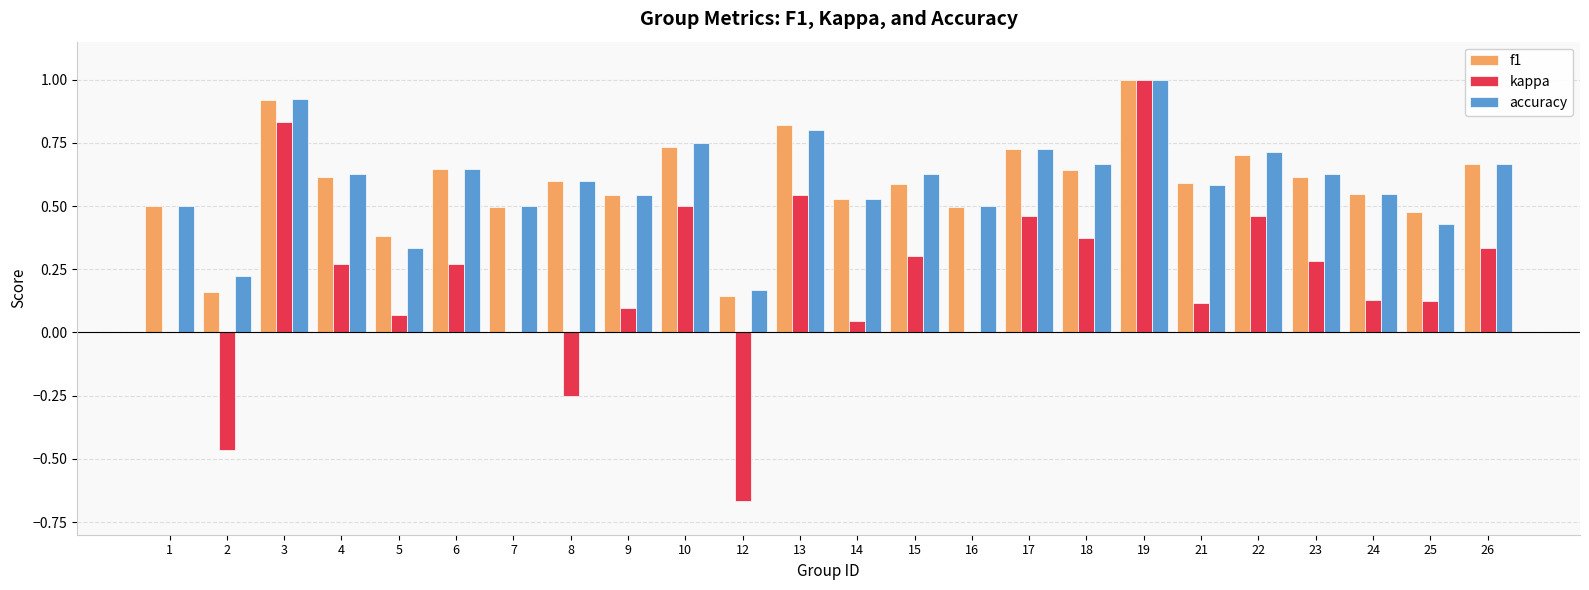

Is the value of f1 at 24 greater than the value of kappa at 3?

No